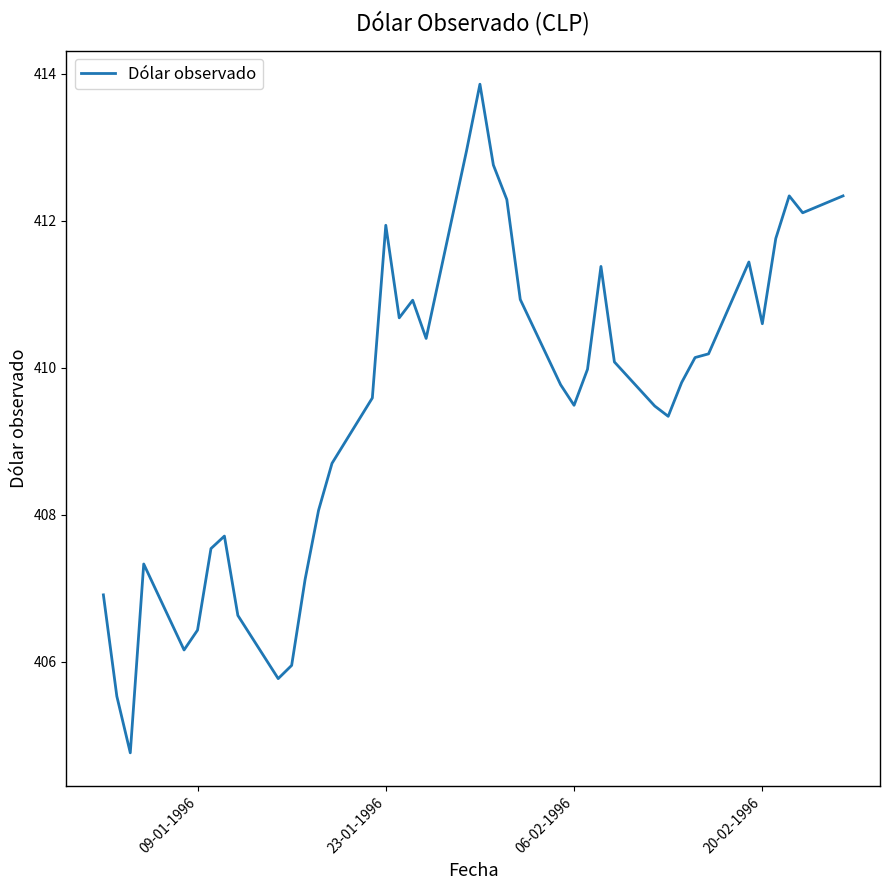

What is the greatest value displayed?

413.9